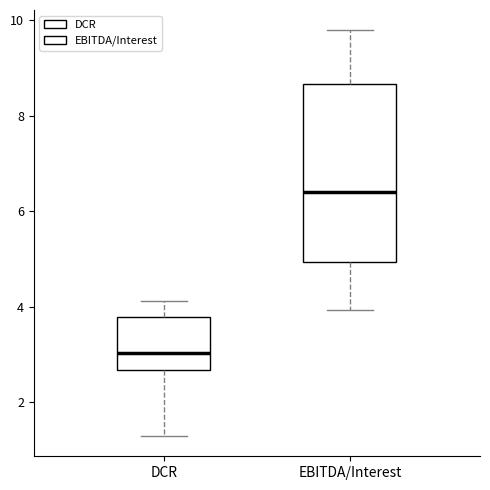

Where does the lower whisker of the box for EBITDA/Interest end on the y-axis? The values are not printed on the chart, so give them approximately, as read against the axis.

4.0